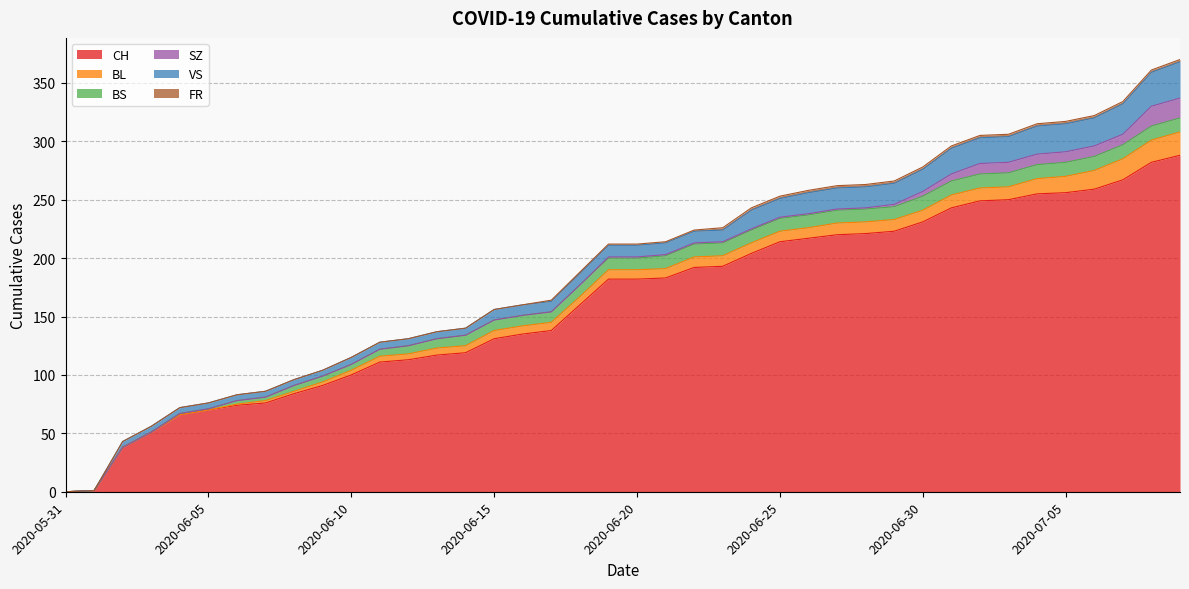

Between 2020-06-08 and 2020-06-01, which is larger?

2020-06-08